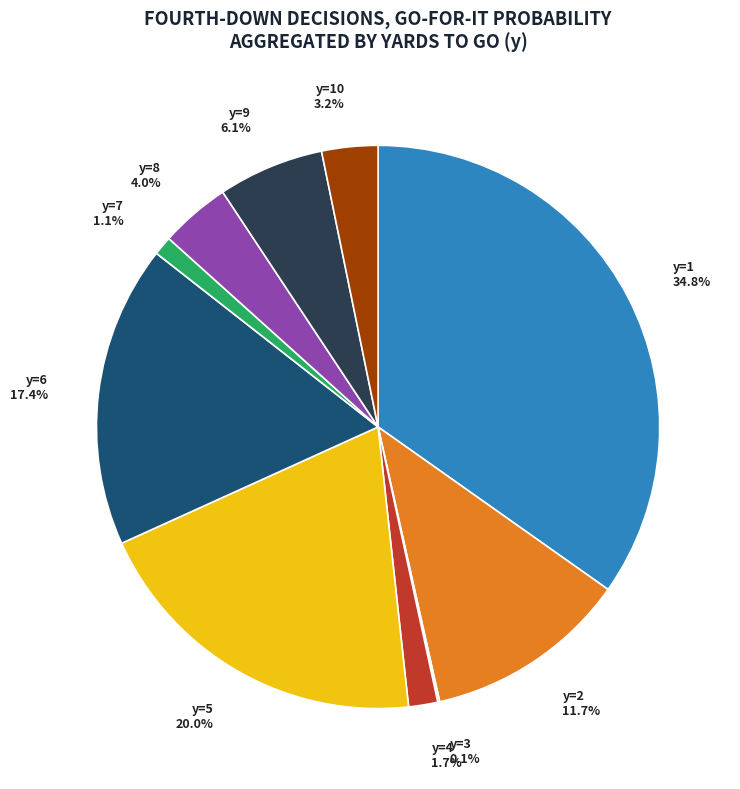

What percentage is NOT represented by y=5 20.0%?

80.0%